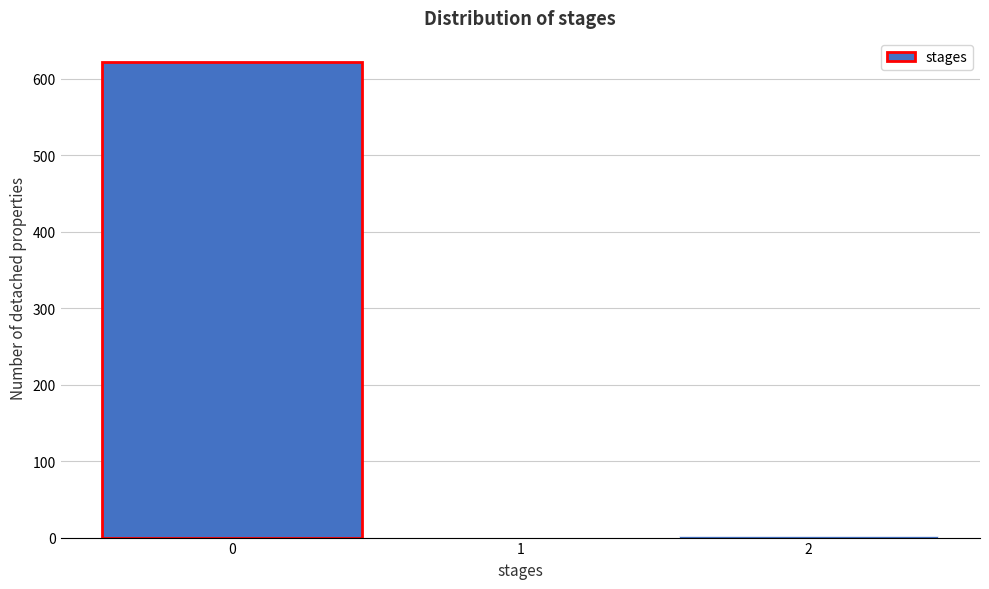

Reading left to right, list every bar in this chart as the range it spans on the x-axis followed by its height. The values are not printed on the chart, so give them approximately, as read against the axis.

-0.5 to 0.5: 620
0.5 to 1.5: 0
1.5 to 2.5: under 10